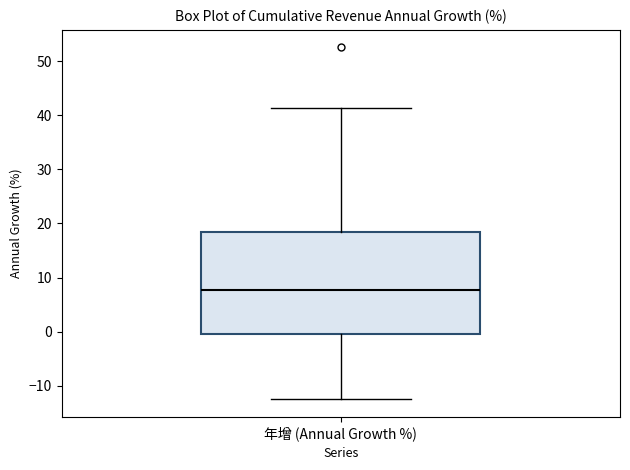

Read this box plot against the y-axis: the position of the median line, the range covered by the box, and the ends of both whiskers. The values are not printed on the chart, so give them approximately, as read against the axis.

median 8, box 0 to 19, whiskers -12 to 41